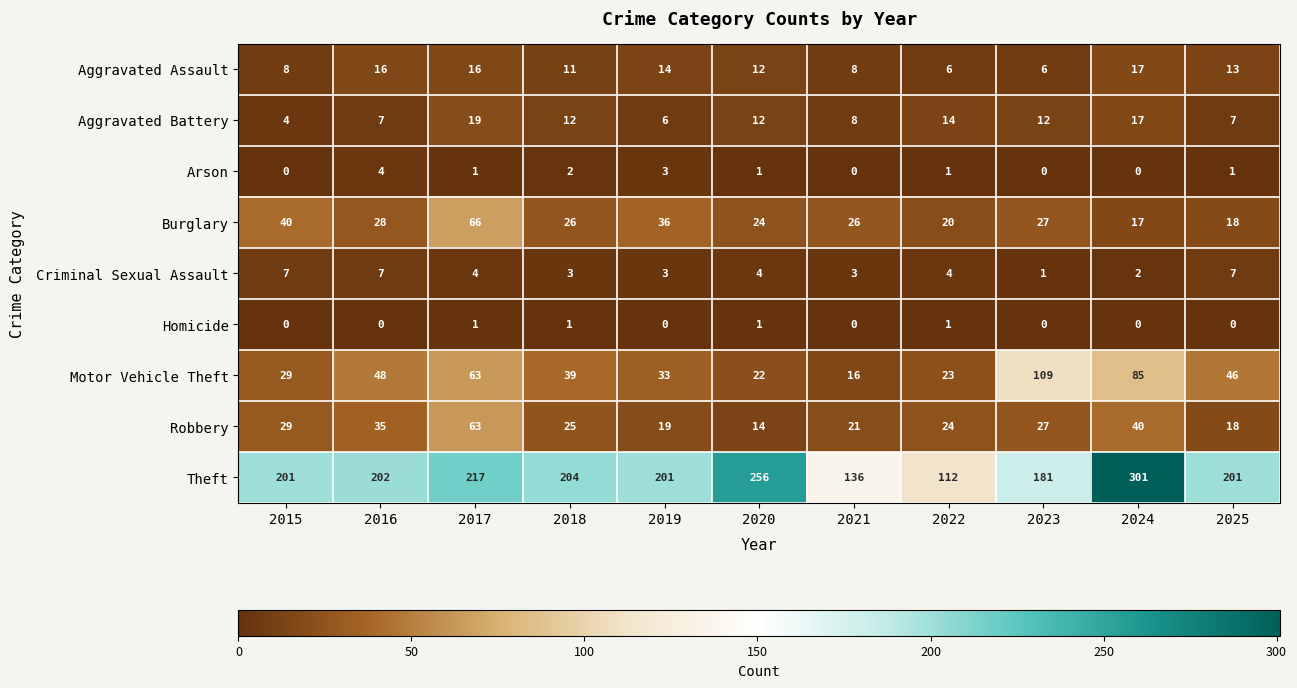

What is the total value across all series at 2024?

479